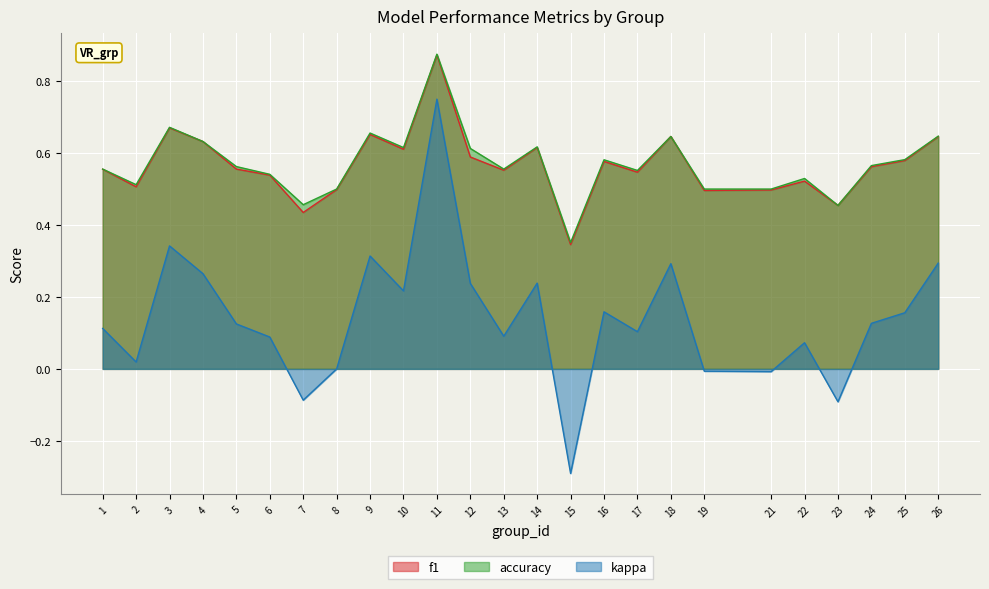

Does the chart display data point markers on the line(s)?

No